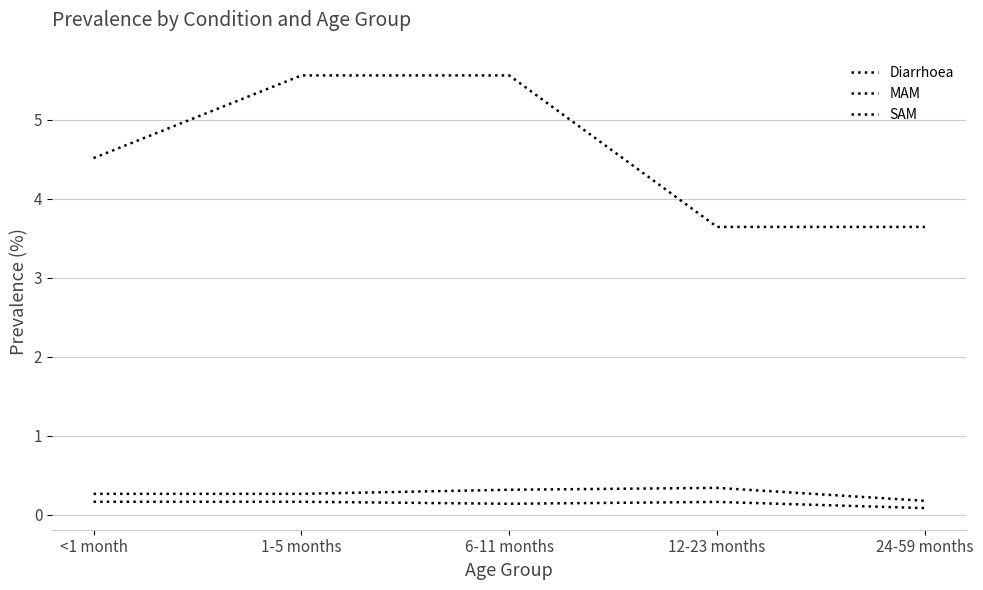

Which series has the largest total across all categories?

Diarrhoea